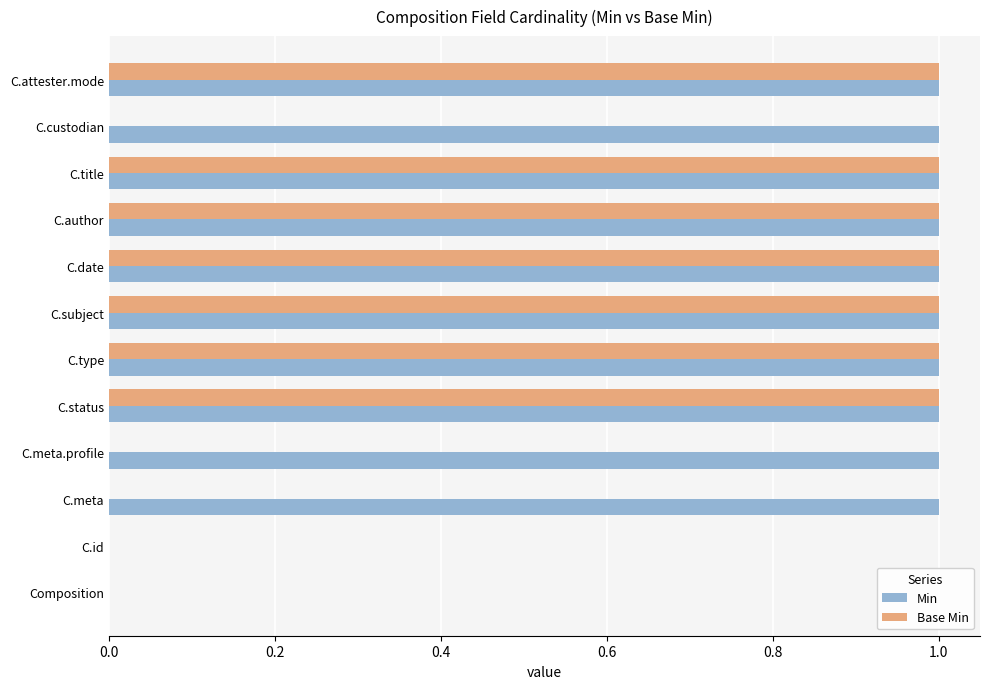

How many series are shown in this chart?

2